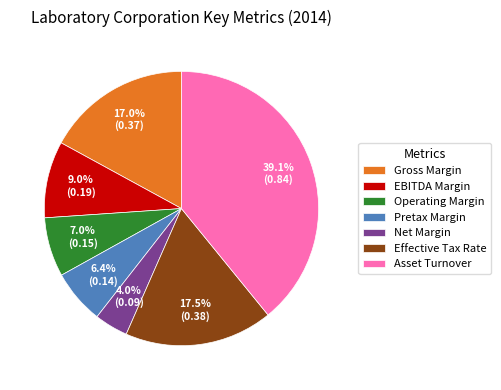

Is Operating Margin the majority of the pie?

No